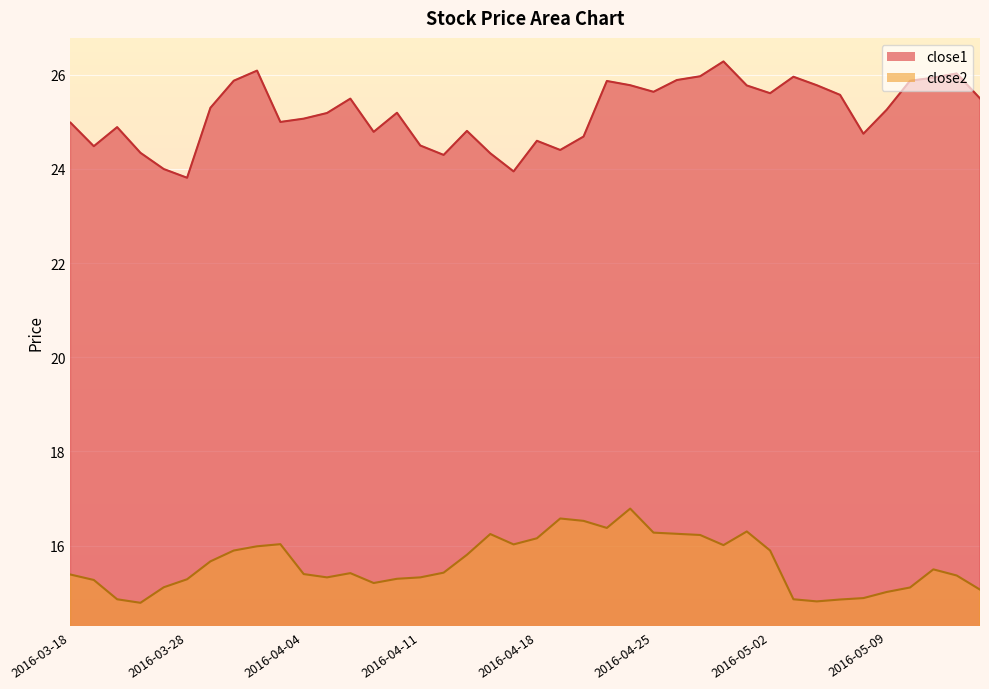

What is the label of the 1st point from the right?

2016-05-13